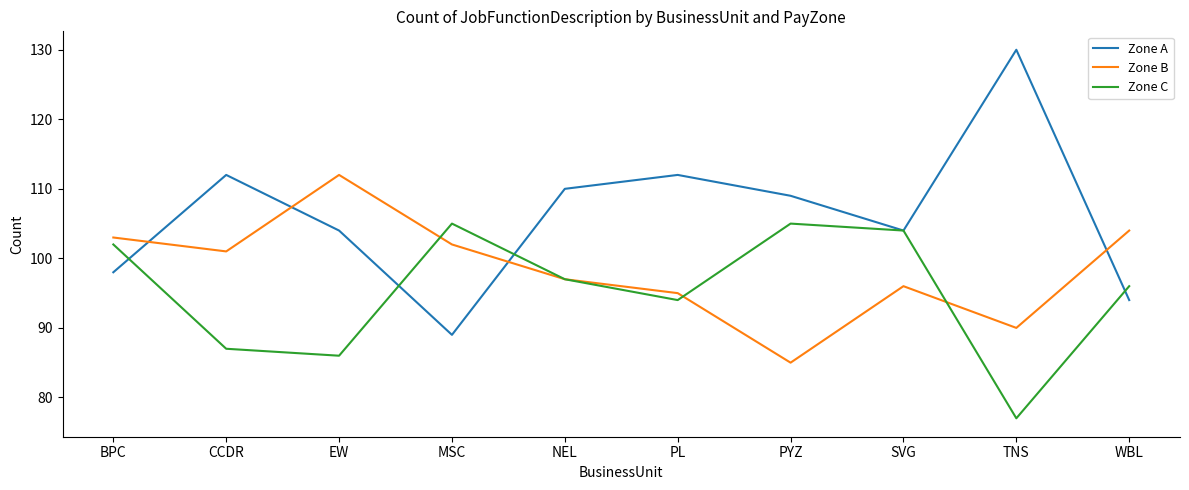

Where do Zone A and Zone B first cross each other?

BPC and CCDR